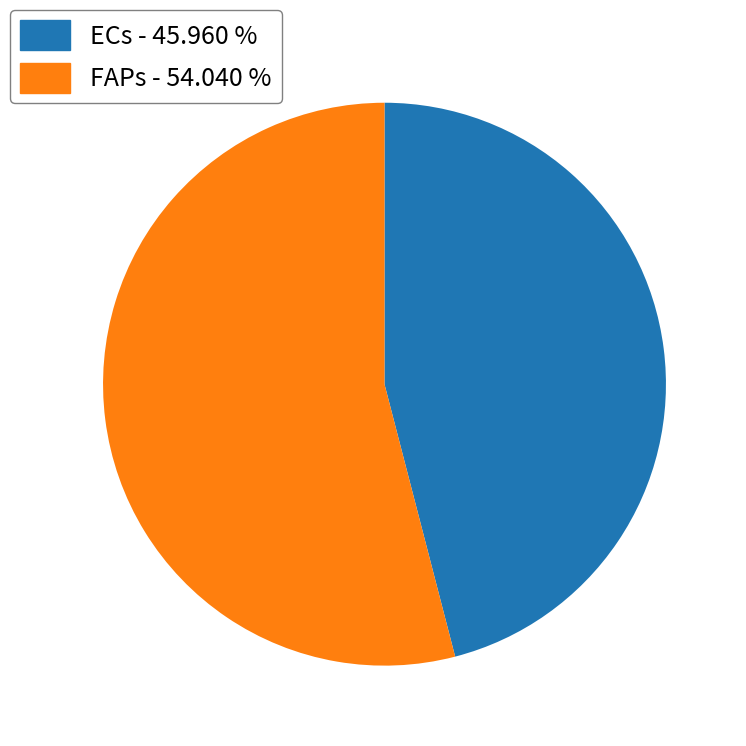

How many segments does this pie chart have?

2